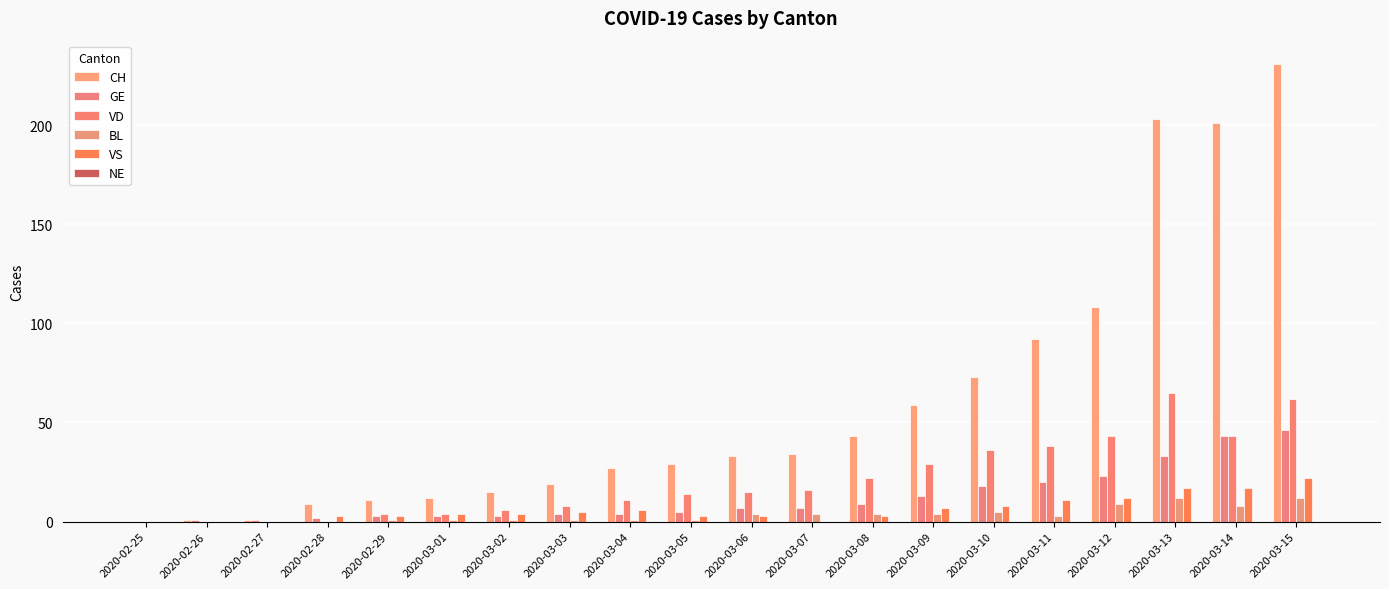

Are the bars grouped side by side (vs. stacked)?

Yes